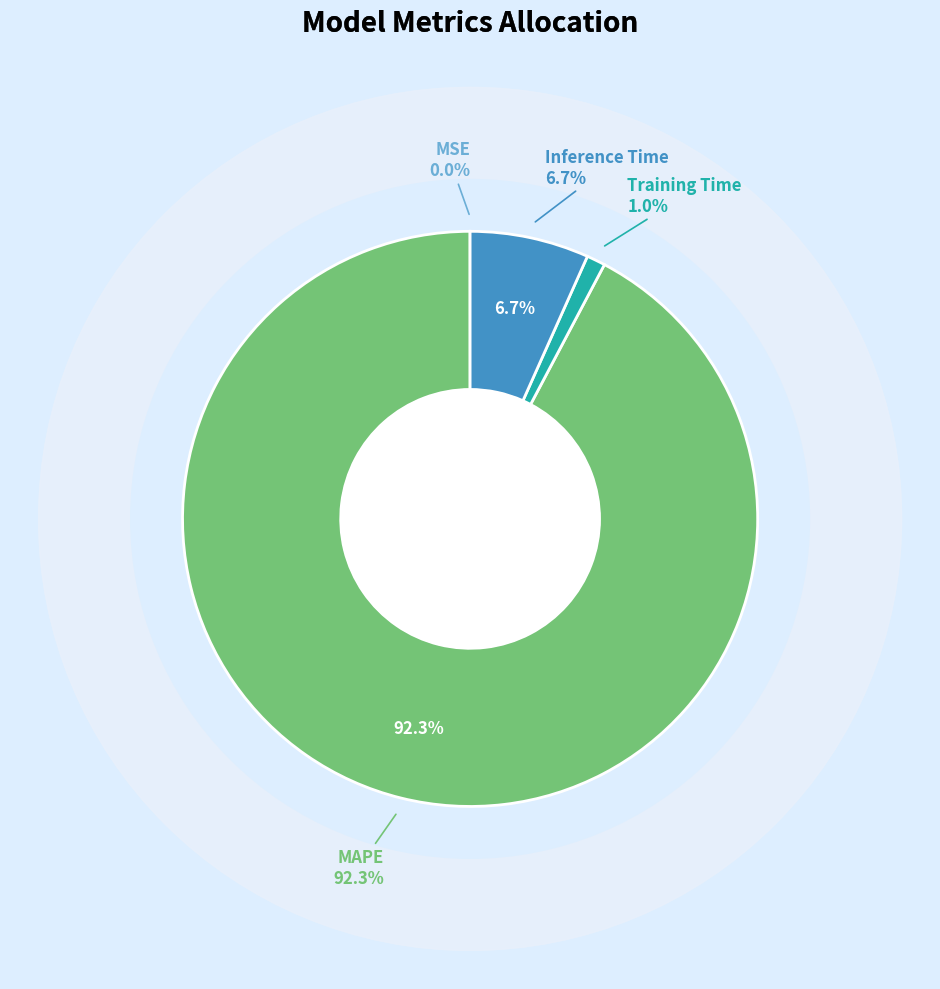

How many slices are in this pie chart?

4